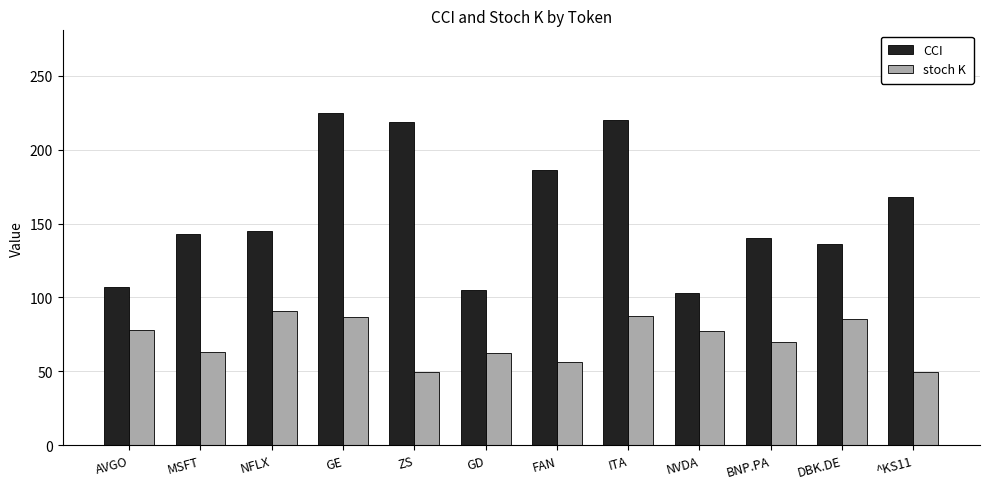

How many categories are shown in the chart?

12